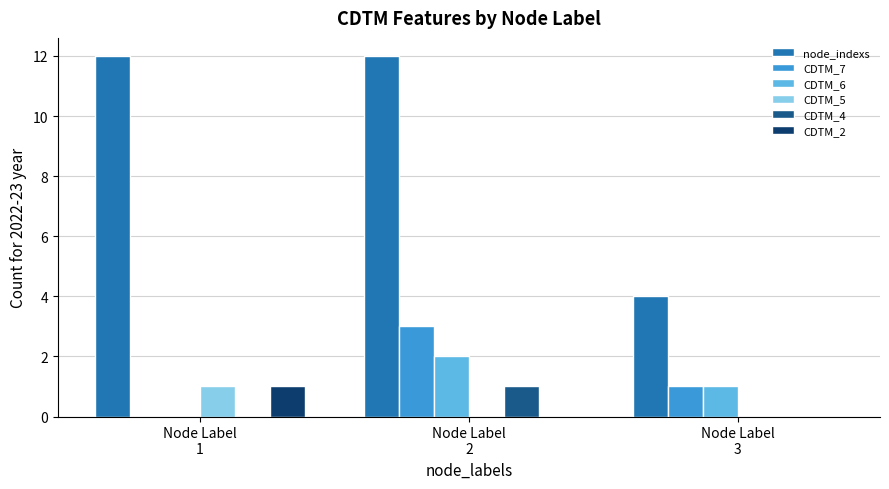

Which category has the highest value in the CDTM_2 series?

Node Label
1